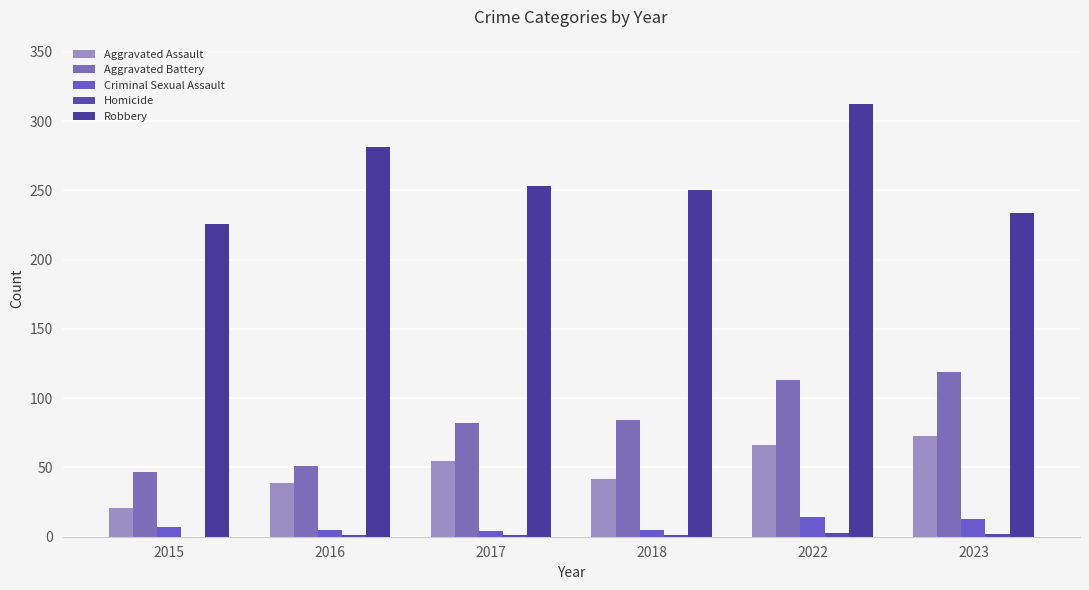

What is the difference between the Criminal Sexual Assault values at 2018 and 2017?

1